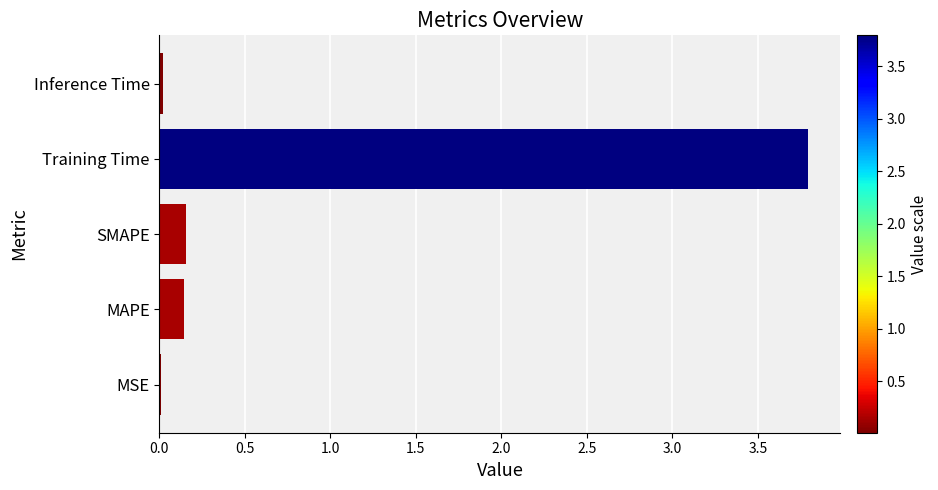

What is the greatest value displayed?

3.8